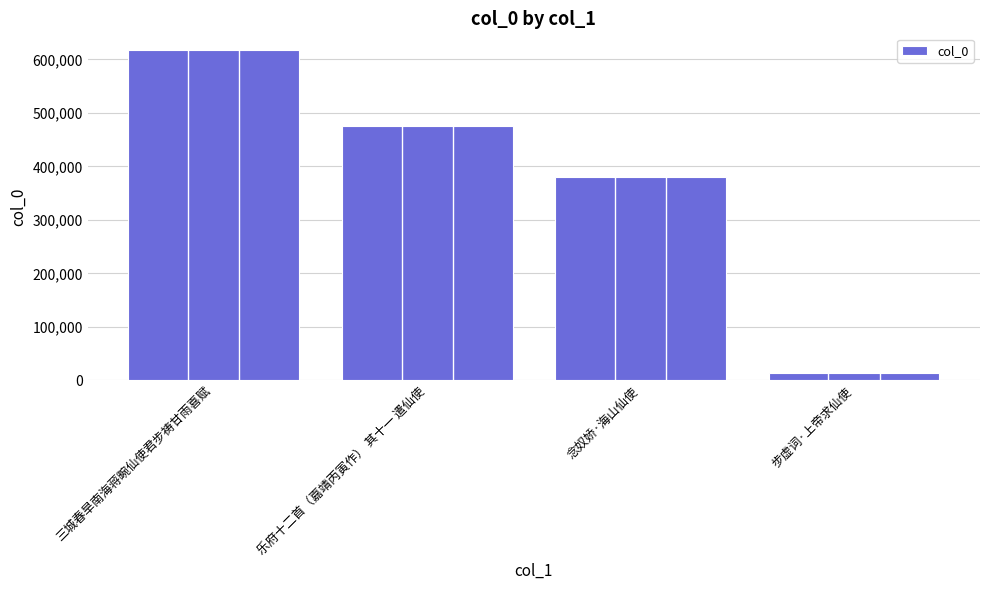

What is the change in value from 三城春旱南海蒋畹仙使君步祷甘雨喜赋 to 步虚词·上帝求仙使?

-604843